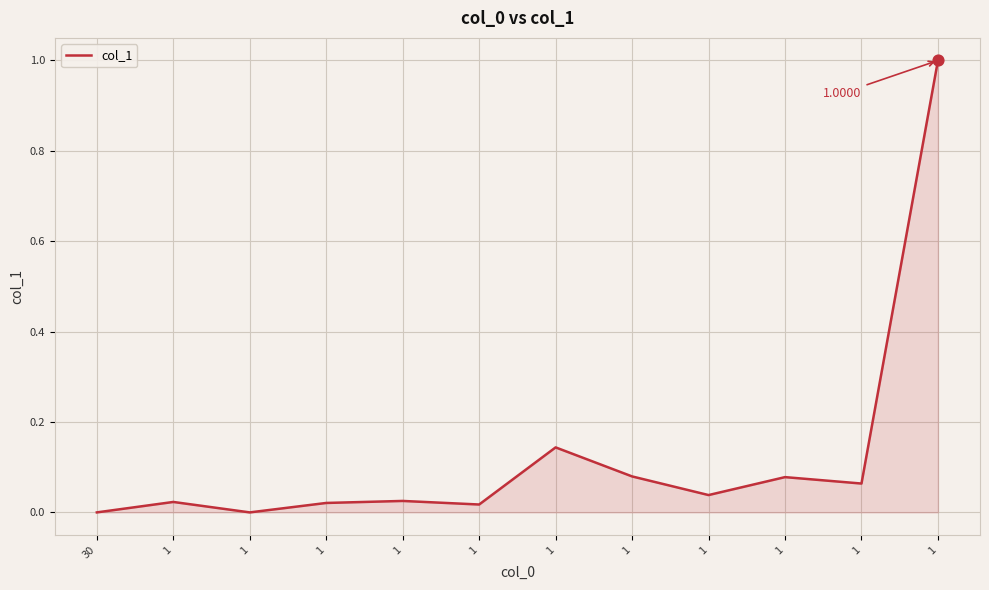

What is the change in value from 1 to 1?

+0.1